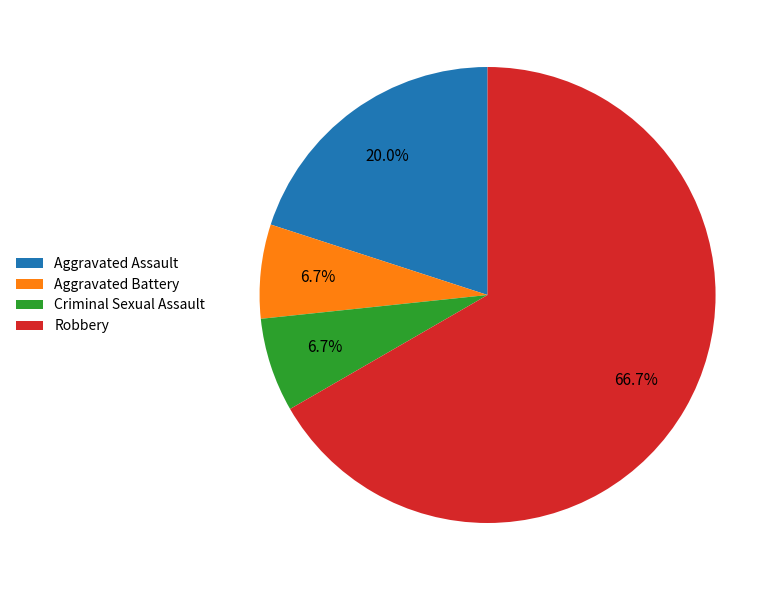

What is the largest slice in the pie chart?

Robbery